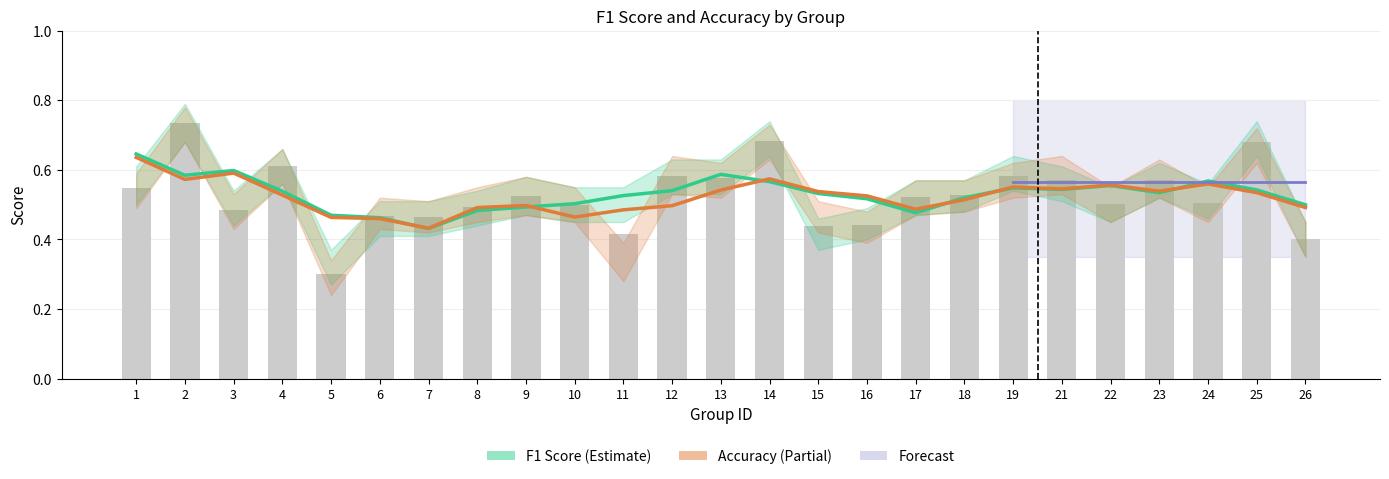

Reading right to left, list all the values displayed in this chart.

F1 Score (Estimate): 0.5	0.5	0.6	0.5	0.6	0.5	0.5	0.5	0.5	0.5	0.5	0.6	0.6	0.5	0.5	0.5	0.5	0.5	0.4	0.5	0.5	0.5	0.6	0.6	0.6
Accuracy (Estimate based on partial data): 0.5	0.5	0.6	0.5	0.6	0.5	0.6	0.5	0.5	0.5	0.5	0.6	0.5	0.5	0.5	0.5	0.5	0.5	0.4	0.5	0.5	0.5	0.6	0.6	0.6